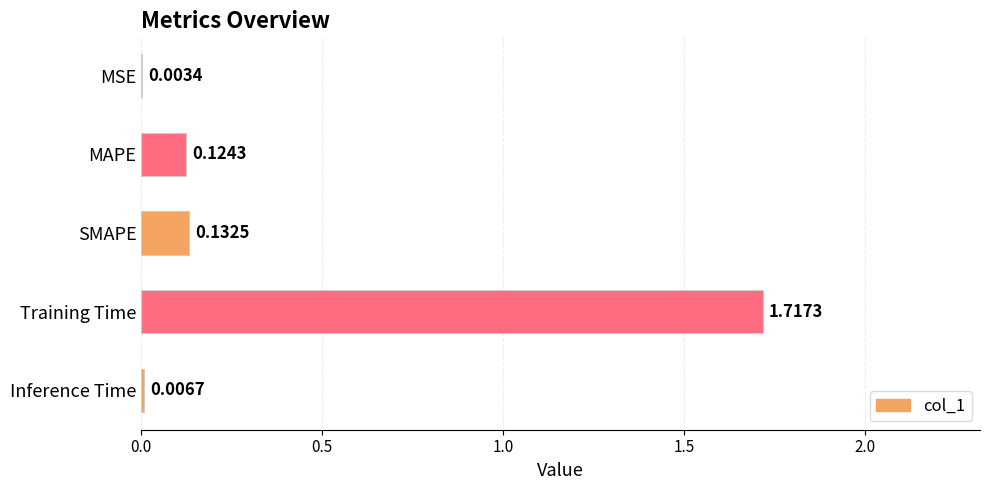

Does the chart contain stacked bars?

No